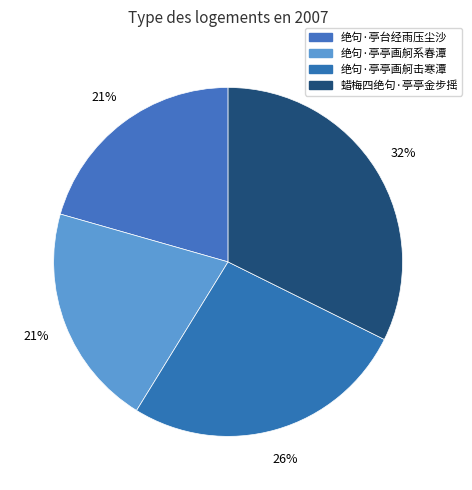

Between 绝句·亭亭画舸系春潭 and 绝句·亭亭画舸击寒潭, which is larger?

绝句·亭亭画舸击寒潭